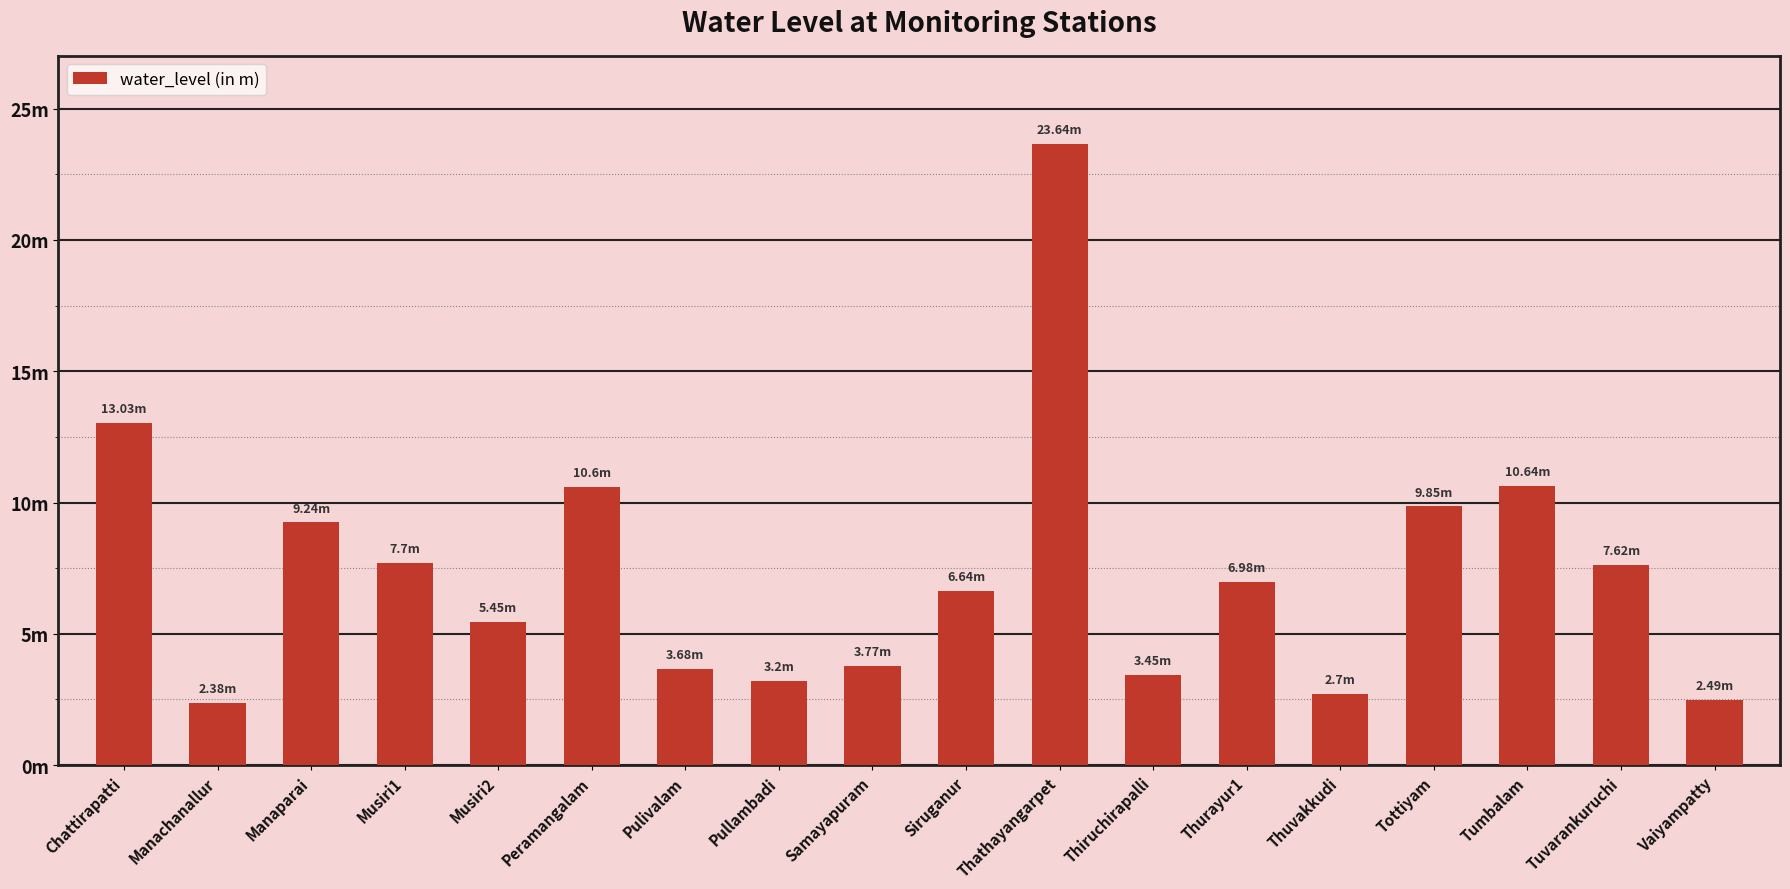

What is the maximum value shown in the chart?

23.6